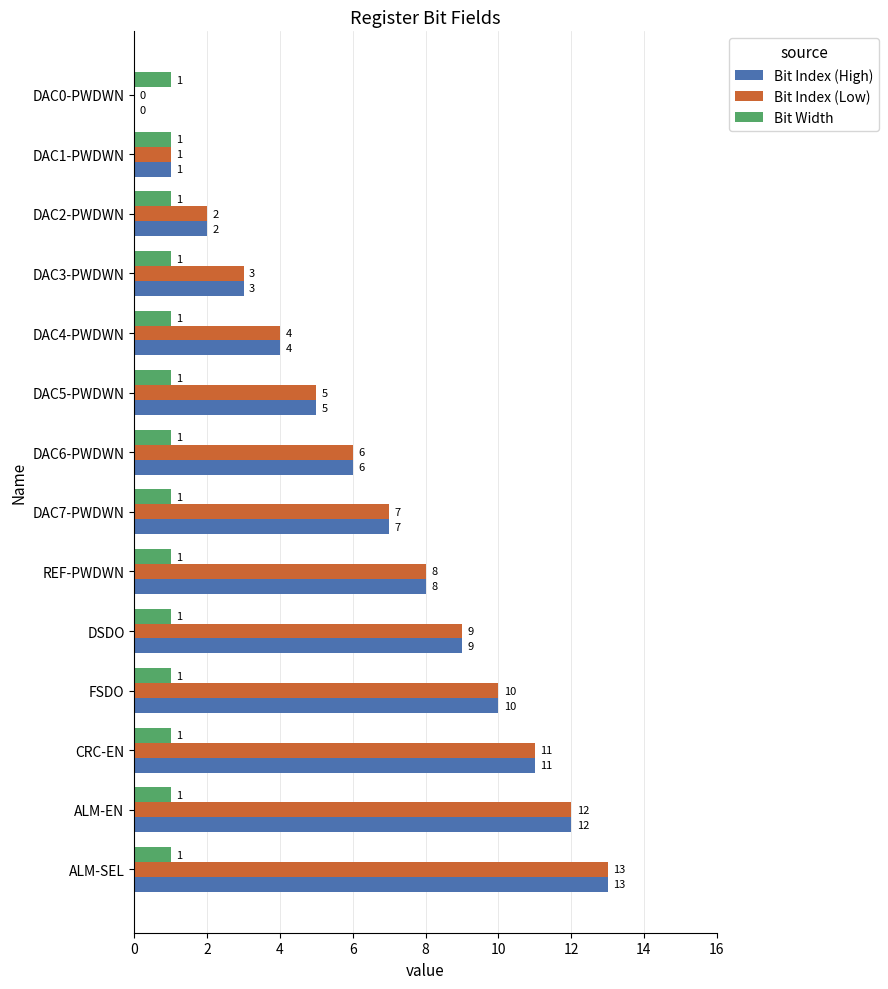

At which label does Bit Index (High) reach its peak?

ALM-SEL